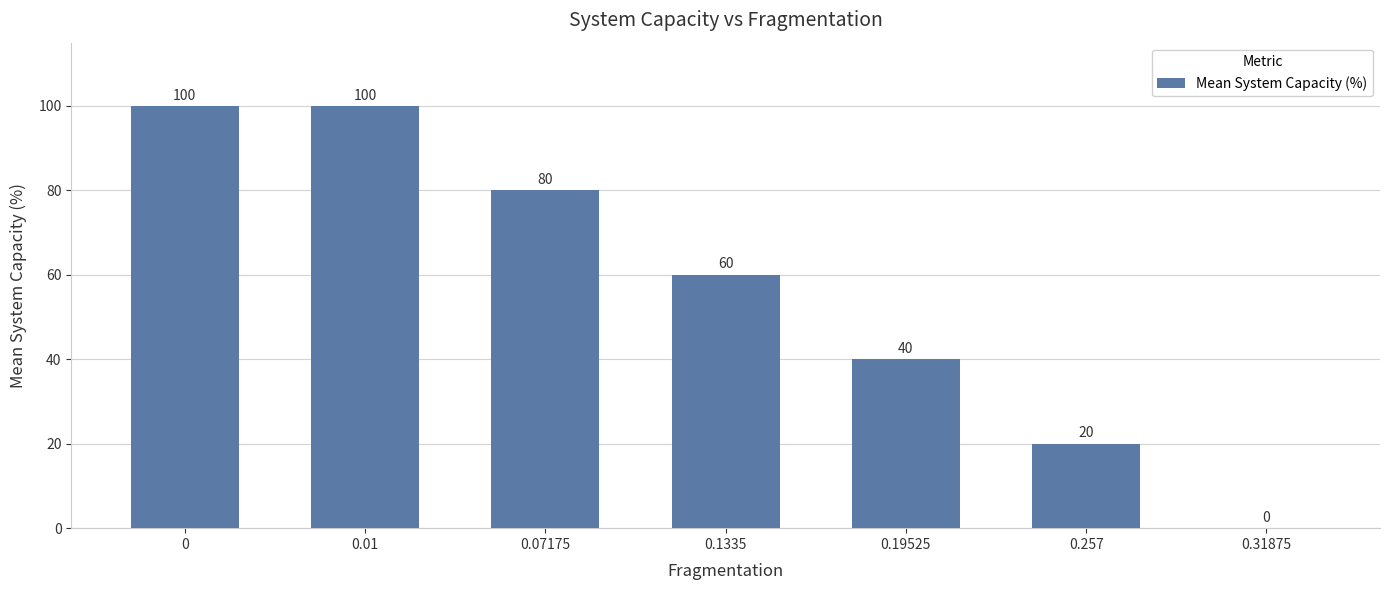

What is the change in value from 0.01 to 0.19525?

-60